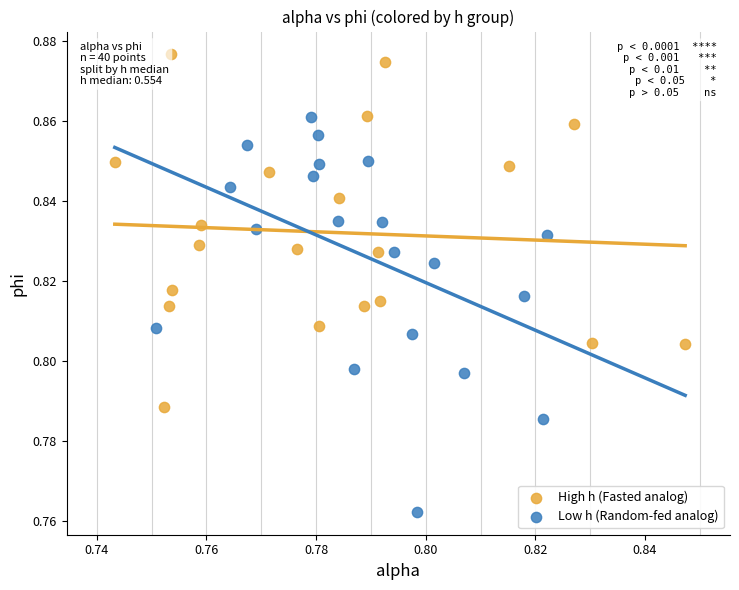

Which series contains the lowest Y value?

Low h (Random-fed analog)